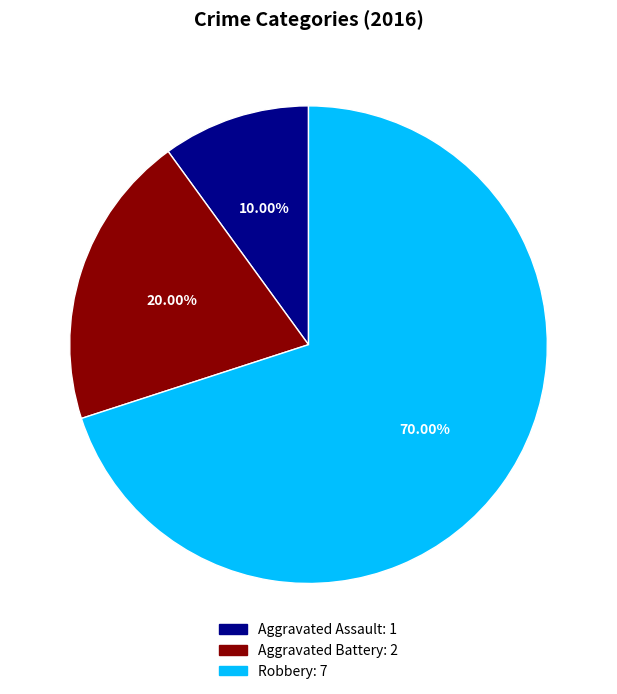

To the nearest percent, what portion does Aggravated Battery represent?

20%